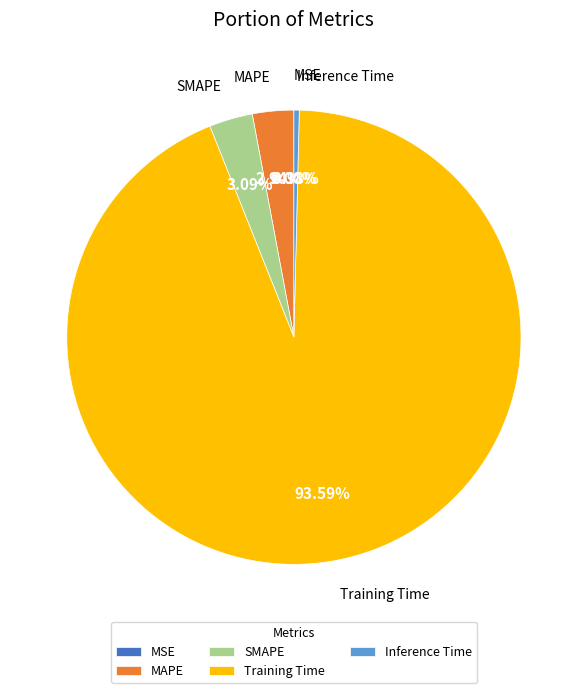

Which category has the biggest portion of the pie?

Training Time